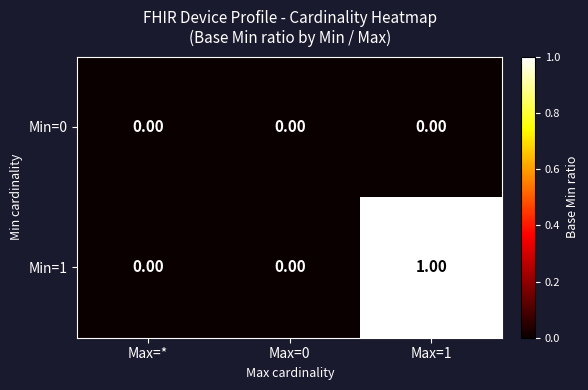

How many series are shown in this chart?

2